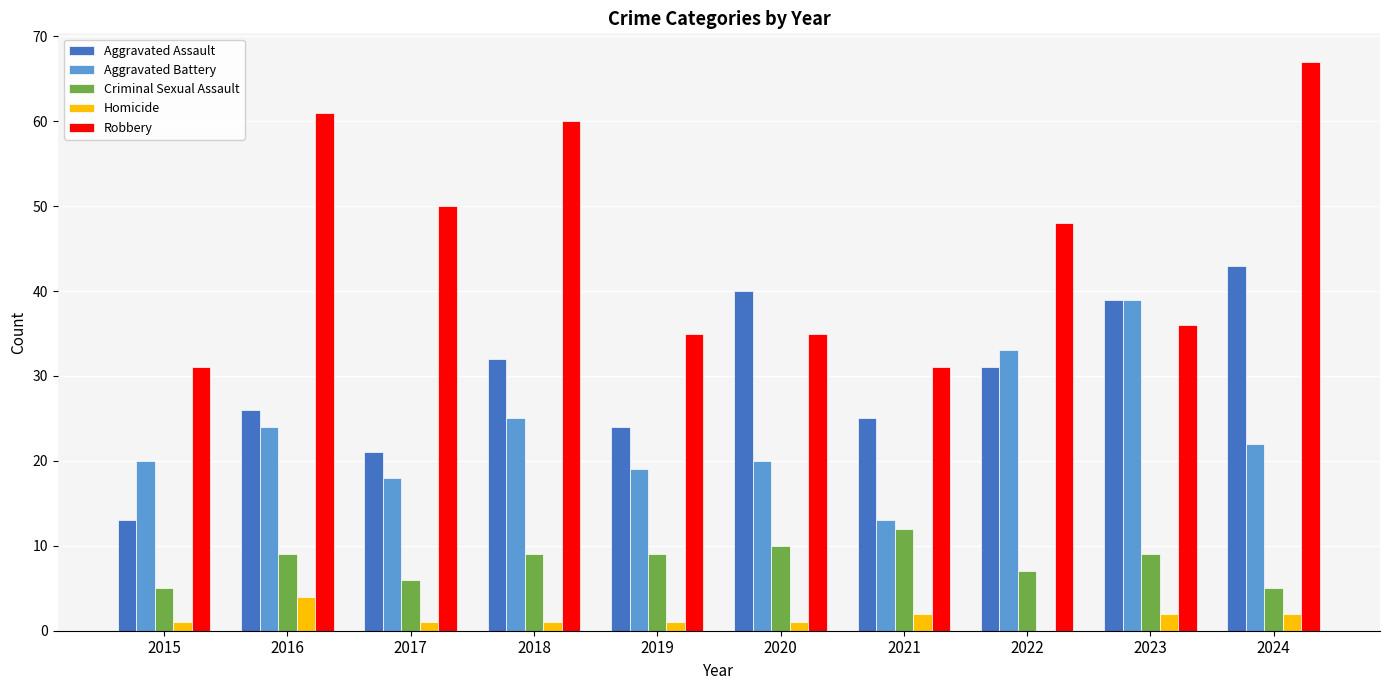

What is the sum of all Aggravated Battery values?

233